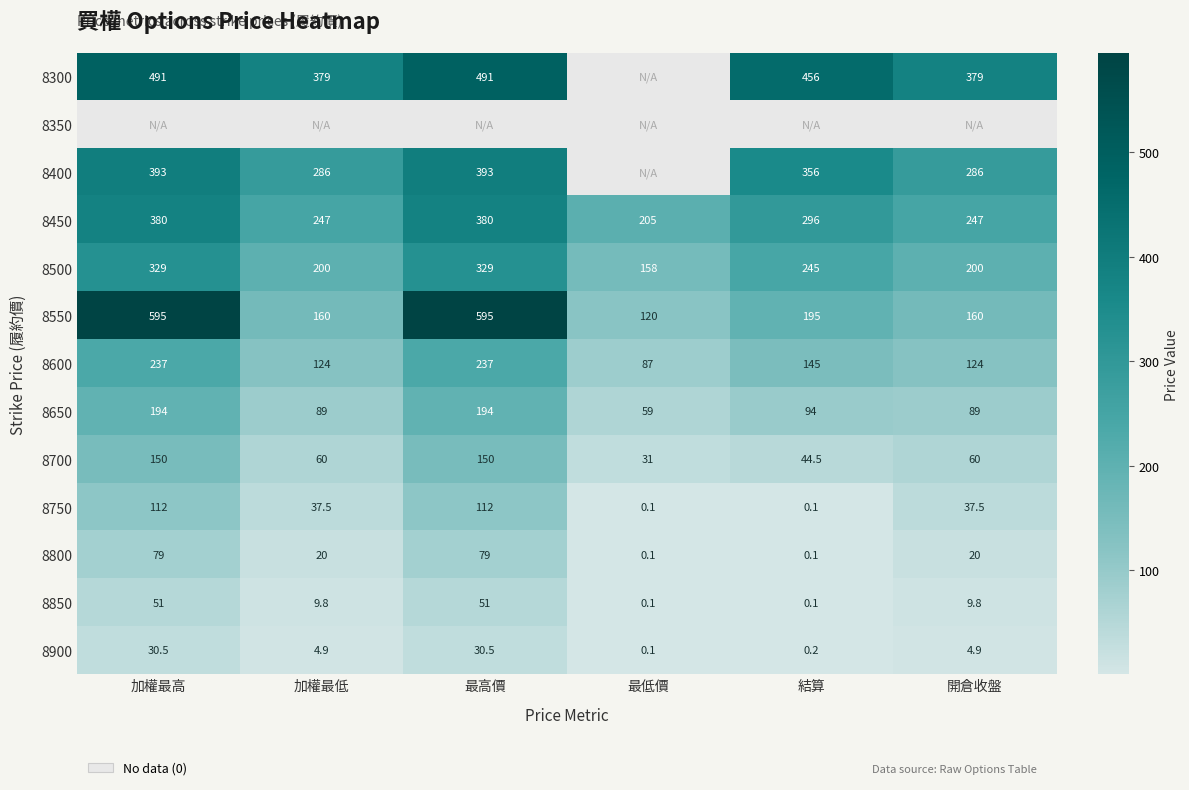

What is the highest value of the 8700 series?

150.0